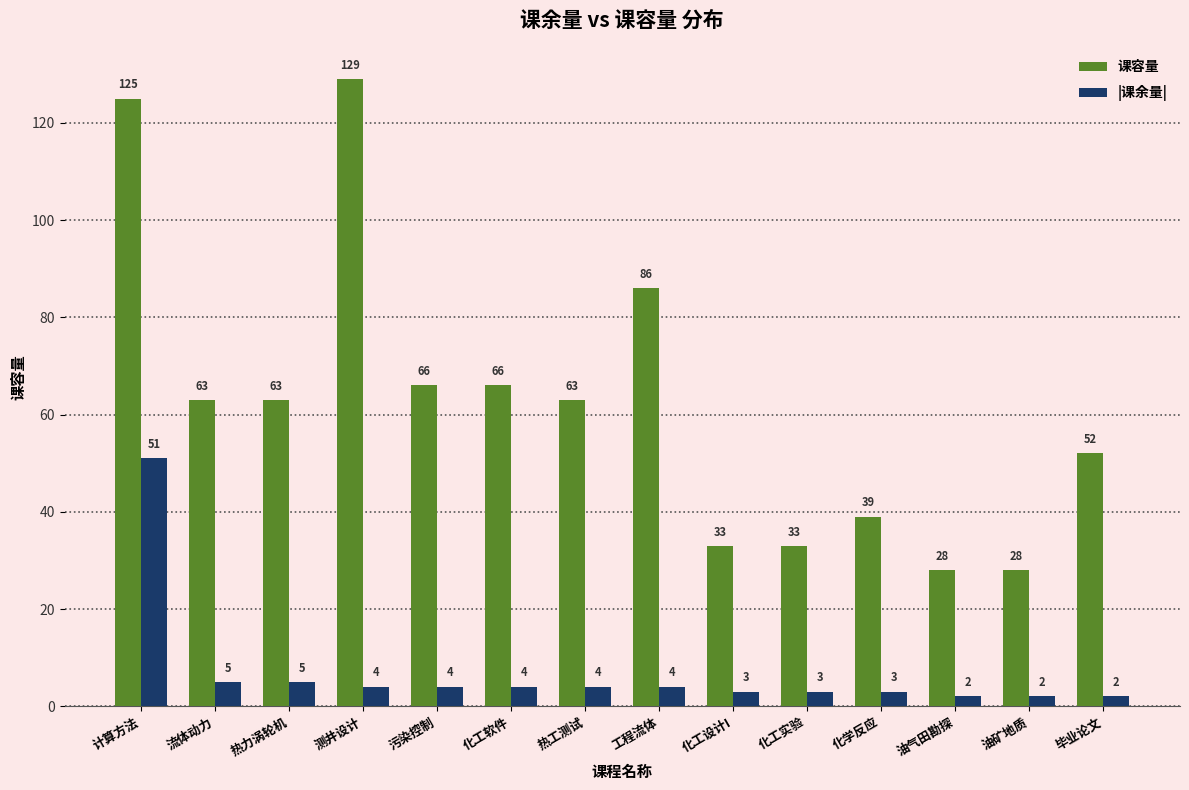

What is the minimum value for 课容量?

28